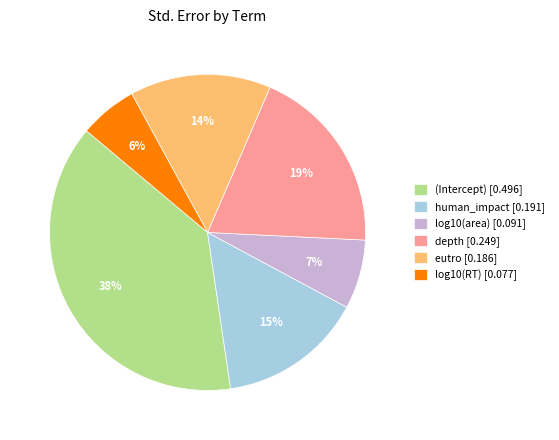

Does any single category account for the majority?

No